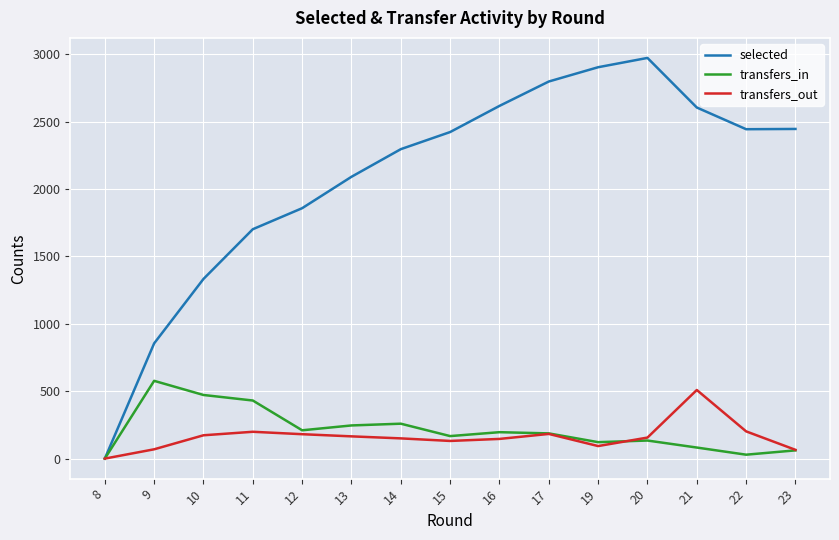

What is the sum of the selected values at 13 and 21?

4696